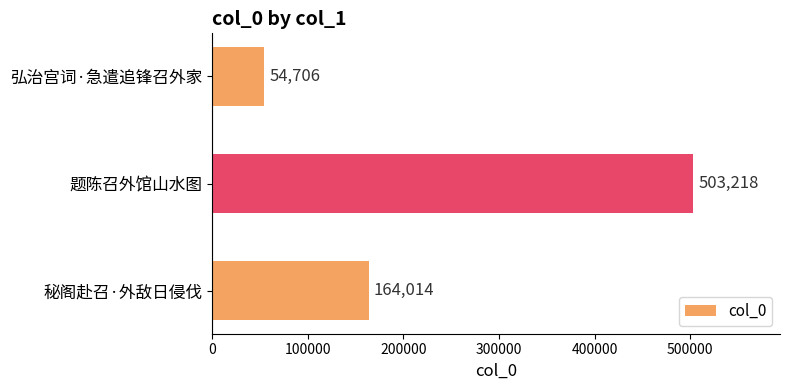

Count the number of categories in the chart.

3